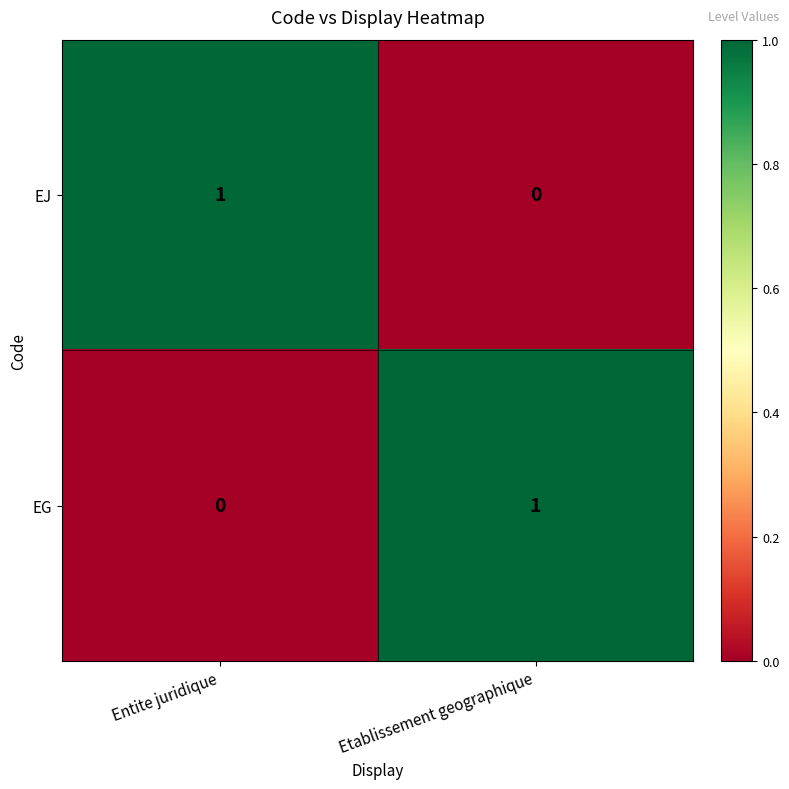

At which label is EJ closest to 0?

Etablissement geographique